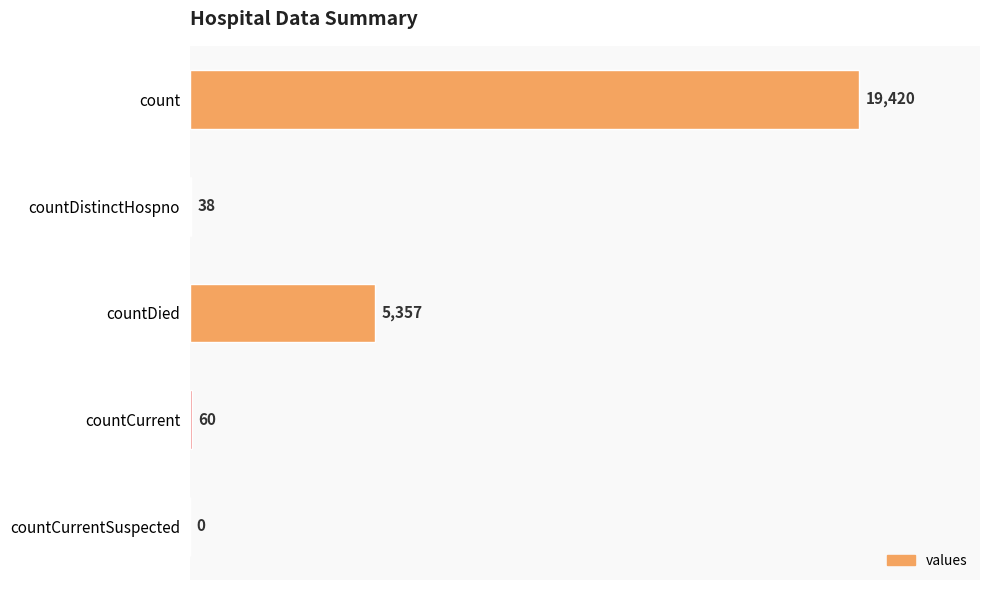

The value at countDied is 5357. True or false?

True